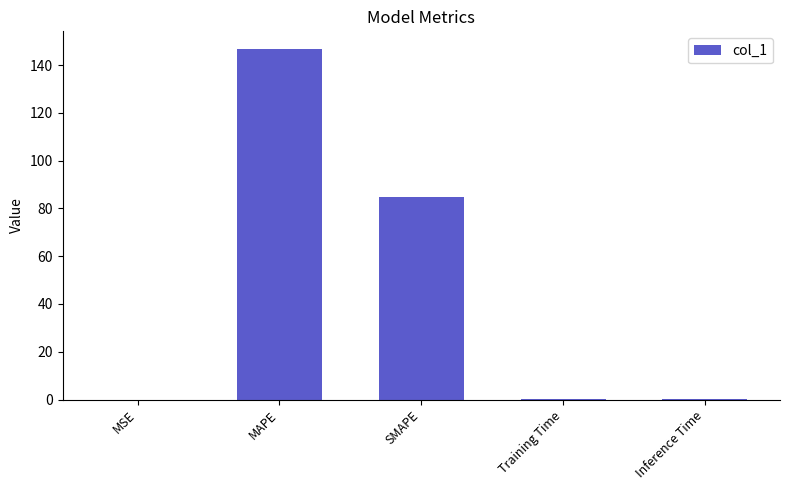

What is the sum of the values at SMAPE and MAPE?

231.4